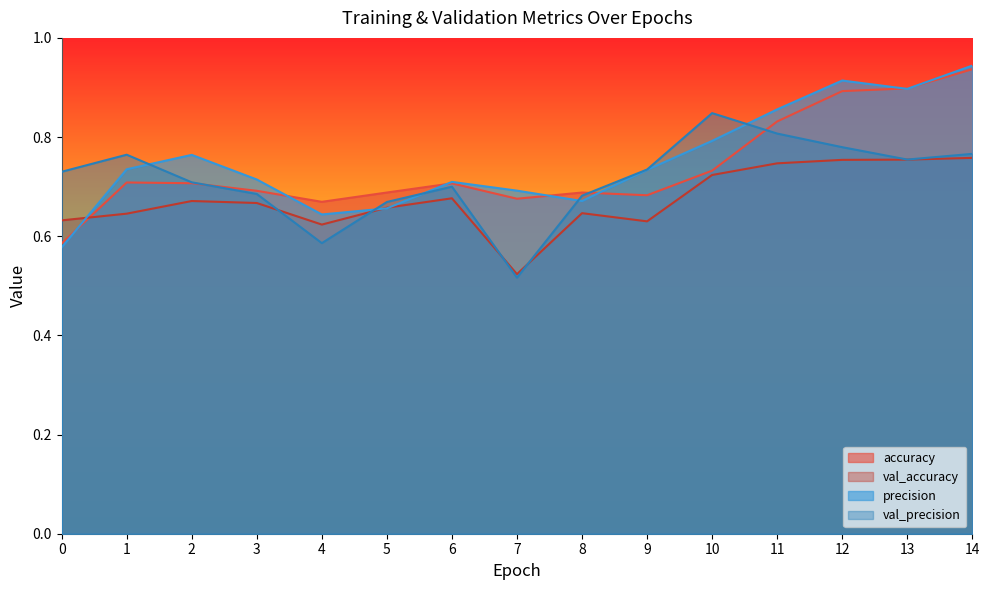

How many times do val_precision and val_accuracy cross each other?

4